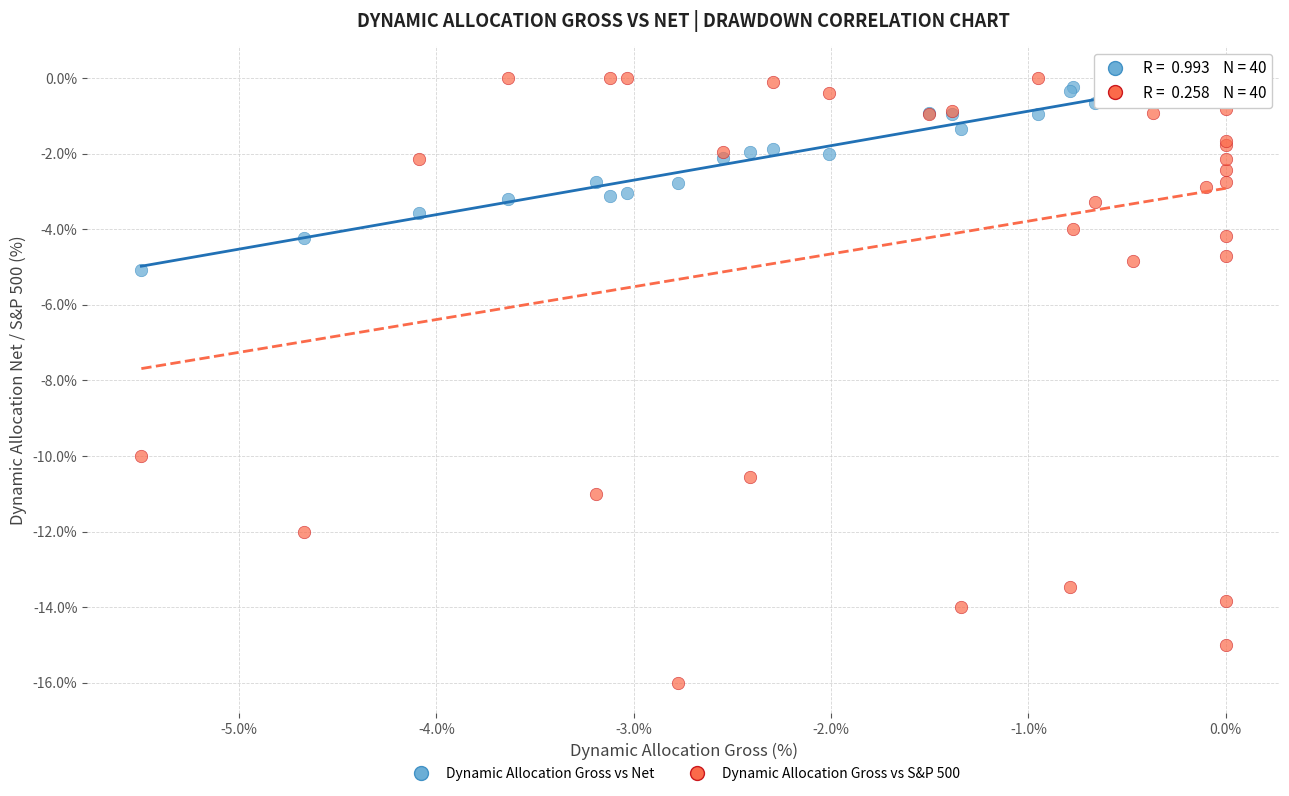

Which series has the widest spread of Y values?

Dynamic Allocation Gross vs S&P 500